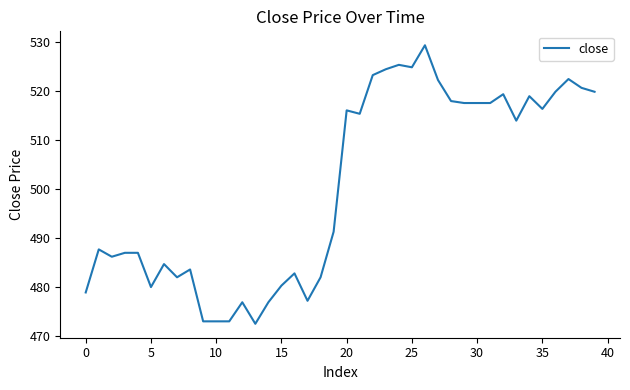

What is the minimum value shown in the chart?

472.5